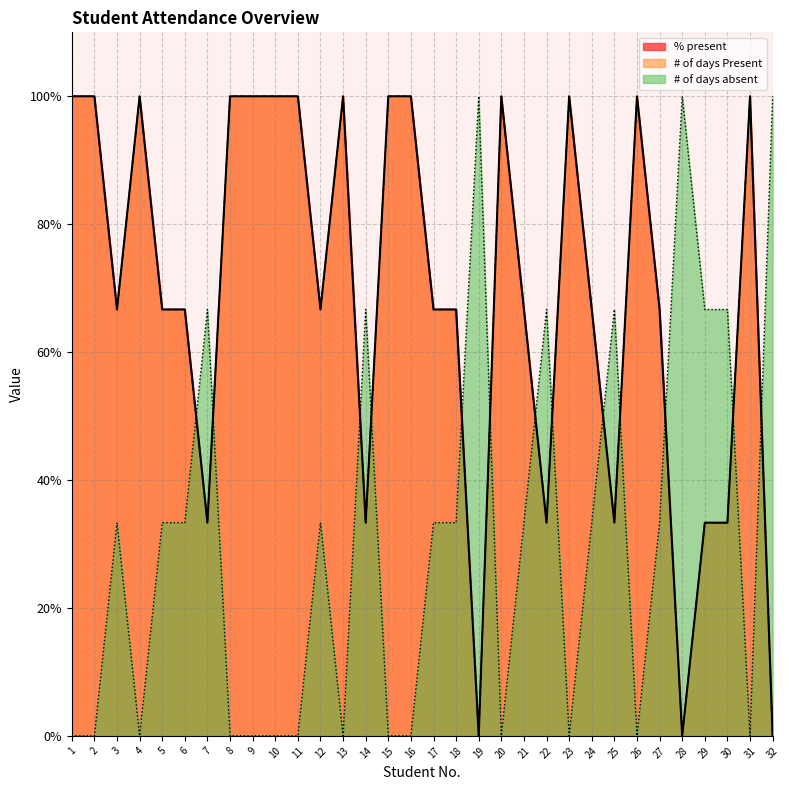

At which category does # of days Present reach its first local peak?

4